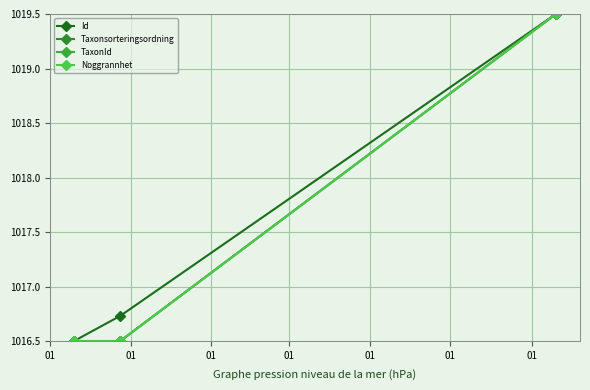

Is this an area chart (filled region under the line)?

No